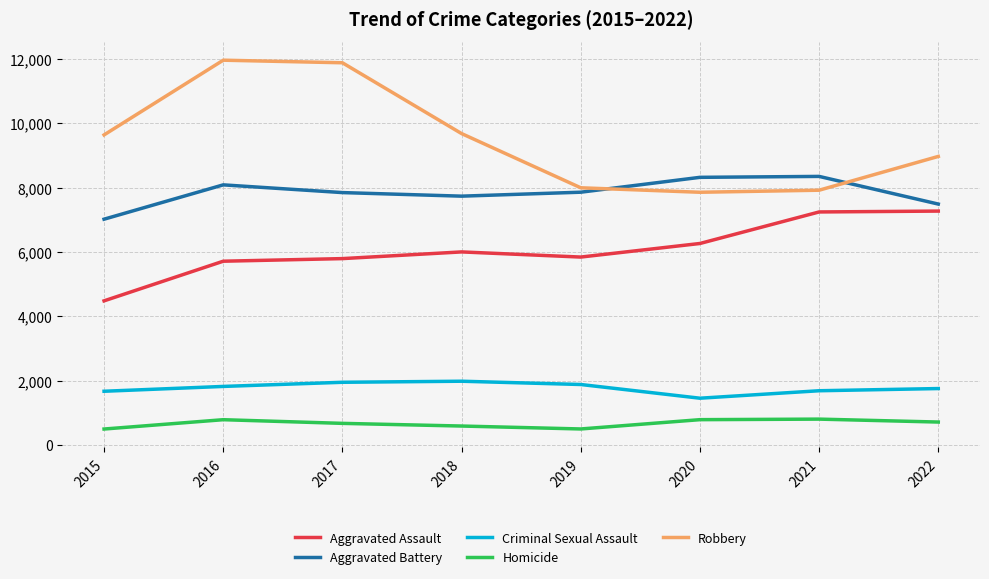

Which series has the largest range (max minus min)?

Robbery